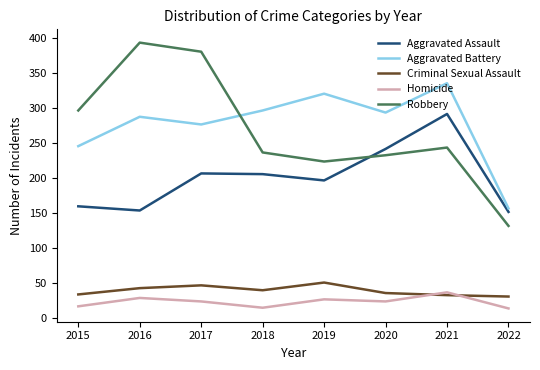

How many values in the Robbery series are below 244?

4